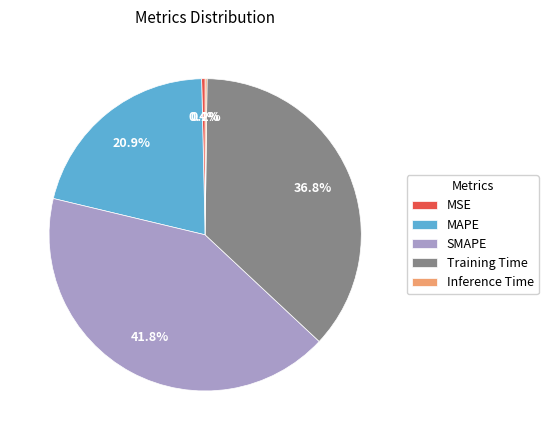

What percentage is NOT represented by SMAPE?

58.2%